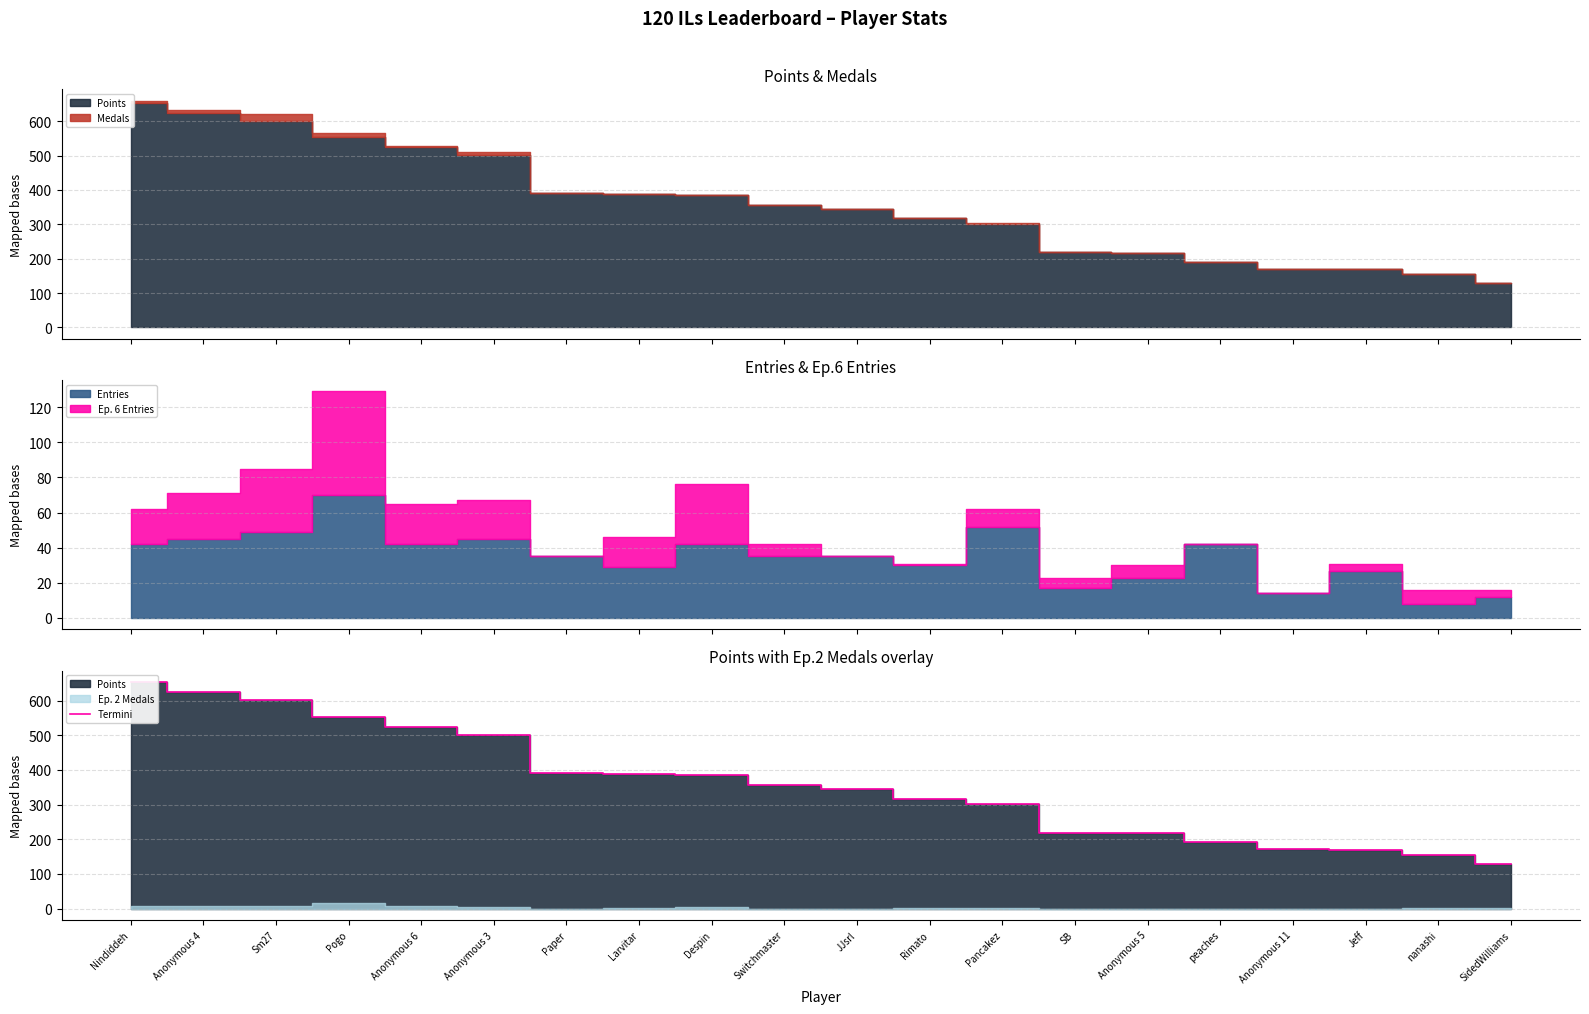

List the labels in order of value, smallest first.

SidedWilliams, nanashi, Jeff, Anonymous 11, peaches, Anonymous 5, SB, Pancakez, Rimato, JJsrl, Switchmaster, Despin, Larvitar, Paper, Anonymous 3, Anonymous 6, Pogo, Sm27, Anonymous 4, Nindiddeh